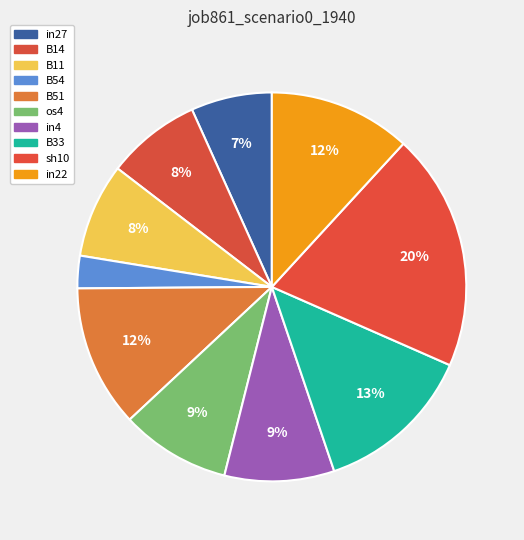

How many slices are in this pie chart?

10